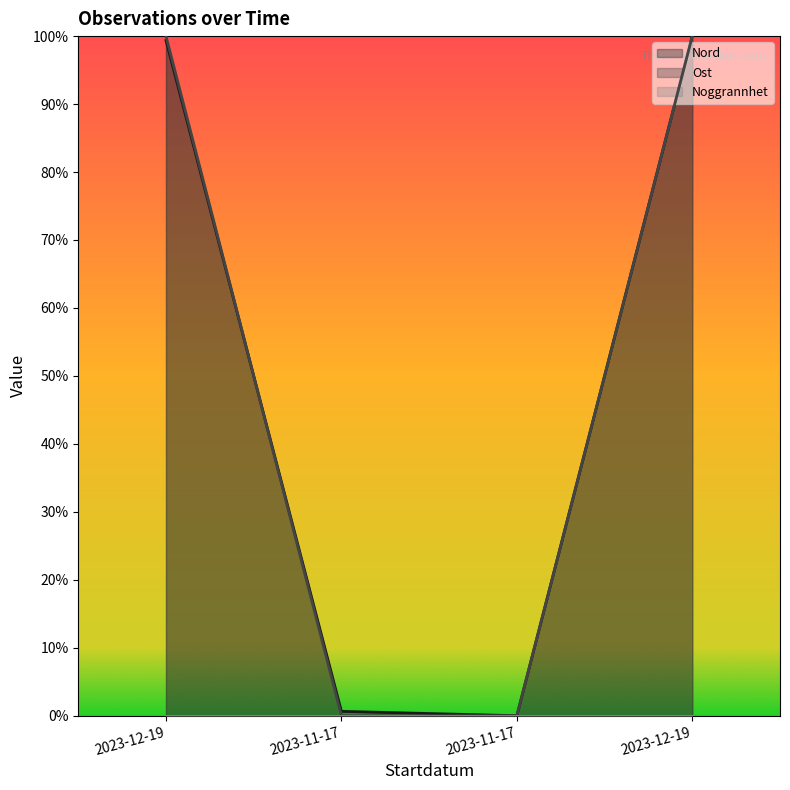

Reading left to right, extract all data points from this chart.

Nord: 2023-12-19=1.0	2023-11-17=0.0	2023-11-17=0.0	2023-12-19=1.0
Ost: 2023-12-19=1.0	2023-11-17=0.0	2023-11-17=0.0	2023-12-19=1.0